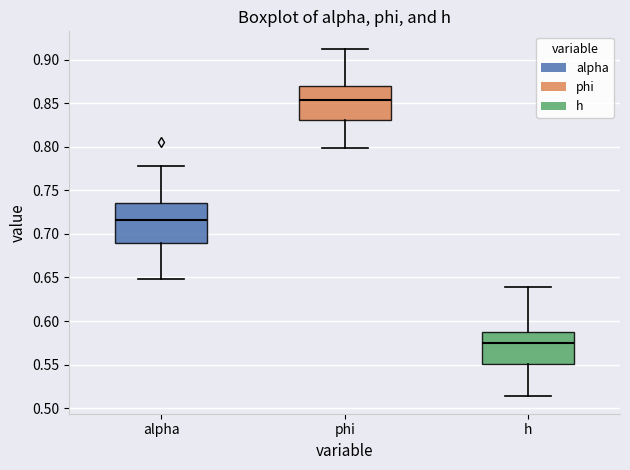

Which box has the highest median line?

phi